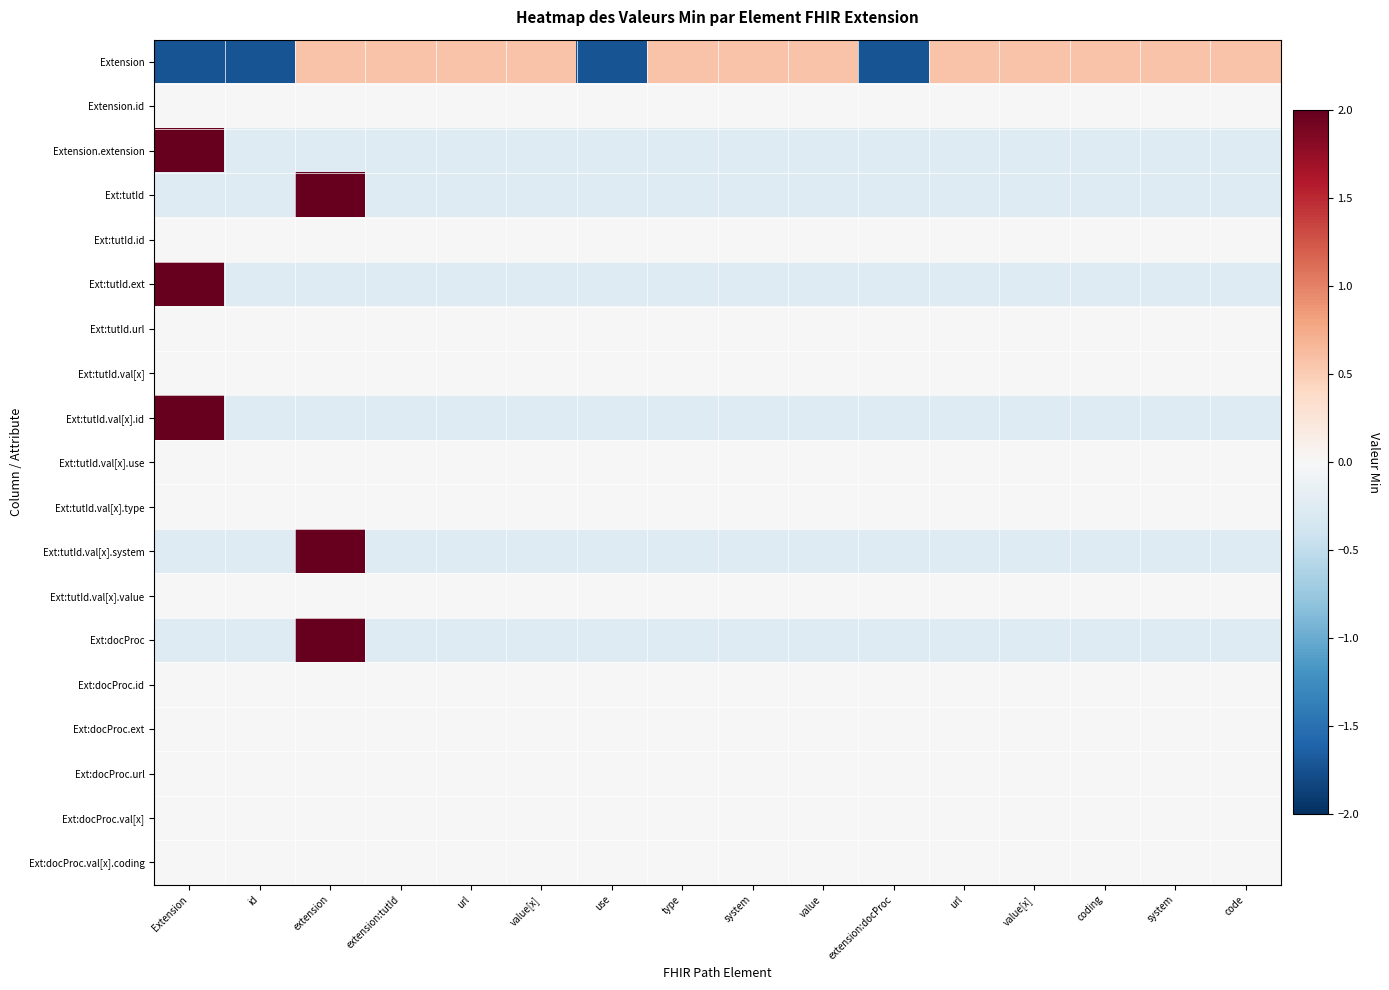

Reading right to left, extract all data points from this chart.

Extension: code=0.6	system=0.6	coding=0.6	value[x]=0.6	url=0.6	extension:docProc=-1.7	value=0.6	system=0.6	type=0.6	use=-1.7	value[x]=0.6	url=0.6	extension:tutId=0.6	extension=0.6	id=-1.7	Extension=-1.7
Extension.id: code=0.0	system=0.0	coding=0.0	value[x]=0.0	url=0.0	extension:docProc=0.0	value=0.0	system=0.0	type=0.0	use=0.0	value[x]=0.0	url=0.0	extension:tutId=0.0	extension=0.0	id=0.0	Extension=0.0
Extension.extension: code=-0.3	system=-0.3	coding=-0.3	value[x]=-0.3	url=-0.3	extension:docProc=-0.3	value=-0.3	system=-0.3	type=-0.3	use=-0.3	value[x]=-0.3	url=-0.3	extension:tutId=-0.3	extension=-0.3	id=-0.3	Extension=3.9
Ext:tutId: code=-0.3	system=-0.3	coding=-0.3	value[x]=-0.3	url=-0.3	extension:docProc=-0.3	value=-0.3	system=-0.3	type=-0.3	use=-0.3	value[x]=-0.3	url=-0.3	extension:tutId=-0.3	extension=3.9	id=-0.3	Extension=-0.3
Ext:tutId.id: code=0.0	system=0.0	coding=0.0	value[x]=0.0	url=0.0	extension:docProc=0.0	value=0.0	system=0.0	type=0.0	use=0.0	value[x]=0.0	url=0.0	extension:tutId=0.0	extension=0.0	id=0.0	Extension=0.0
Ext:tutId.ext: code=-0.3	system=-0.3	coding=-0.3	value[x]=-0.3	url=-0.3	extension:docProc=-0.3	value=-0.3	system=-0.3	type=-0.3	use=-0.3	value[x]=-0.3	url=-0.3	extension:tutId=-0.3	extension=-0.3	id=-0.3	Extension=3.9
Ext:tutId.url: code=0.0	system=0.0	coding=0.0	value[x]=0.0	url=0.0	extension:docProc=0.0	value=0.0	system=0.0	type=0.0	use=0.0	value[x]=0.0	url=0.0	extension:tutId=0.0	extension=0.0	id=0.0	Extension=0.0
Ext:tutId.val[x]: code=0.0	system=0.0	coding=0.0	value[x]=0.0	url=0.0	extension:docProc=0.0	value=0.0	system=0.0	type=0.0	use=0.0	value[x]=0.0	url=0.0	extension:tutId=0.0	extension=0.0	id=0.0	Extension=0.0
Ext:tutId.val[x].id: code=-0.3	system=-0.3	coding=-0.3	value[x]=-0.3	url=-0.3	extension:docProc=-0.3	value=-0.3	system=-0.3	type=-0.3	use=-0.3	value[x]=-0.3	url=-0.3	extension:tutId=-0.3	extension=-0.3	id=-0.3	Extension=3.9
Ext:tutId.val[x].use: code=0.0	system=0.0	coding=0.0	value[x]=0.0	url=0.0	extension:docProc=0.0	value=0.0	system=0.0	type=0.0	use=0.0	value[x]=0.0	url=0.0	extension:tutId=0.0	extension=0.0	id=0.0	Extension=0.0
Ext:tutId.val[x].type: code=0.0	system=0.0	coding=0.0	value[x]=0.0	url=0.0	extension:docProc=0.0	value=0.0	system=0.0	type=0.0	use=0.0	value[x]=0.0	url=0.0	extension:tutId=0.0	extension=0.0	id=0.0	Extension=0.0
Ext:tutId.val[x].system: code=-0.3	system=-0.3	coding=-0.3	value[x]=-0.3	url=-0.3	extension:docProc=-0.3	value=-0.3	system=-0.3	type=-0.3	use=-0.3	value[x]=-0.3	url=-0.3	extension:tutId=-0.3	extension=3.9	id=-0.3	Extension=-0.3
Ext:tutId.val[x].value: code=0.0	system=0.0	coding=0.0	value[x]=0.0	url=0.0	extension:docProc=0.0	value=0.0	system=0.0	type=0.0	use=0.0	value[x]=0.0	url=0.0	extension:tutId=0.0	extension=0.0	id=0.0	Extension=0.0
Ext:docProc: code=-0.3	system=-0.3	coding=-0.3	value[x]=-0.3	url=-0.3	extension:docProc=-0.3	value=-0.3	system=-0.3	type=-0.3	use=-0.3	value[x]=-0.3	url=-0.3	extension:tutId=-0.3	extension=3.9	id=-0.3	Extension=-0.3
Ext:docProc.id: code=0.0	system=0.0	coding=0.0	value[x]=0.0	url=0.0	extension:docProc=0.0	value=0.0	system=0.0	type=0.0	use=0.0	value[x]=0.0	url=0.0	extension:tutId=0.0	extension=0.0	id=0.0	Extension=0.0
Ext:docProc.ext: code=0.0	system=0.0	coding=0.0	value[x]=0.0	url=0.0	extension:docProc=0.0	value=0.0	system=0.0	type=0.0	use=0.0	value[x]=0.0	url=0.0	extension:tutId=0.0	extension=0.0	id=0.0	Extension=0.0
Ext:docProc.url: code=0.0	system=0.0	coding=0.0	value[x]=0.0	url=0.0	extension:docProc=0.0	value=0.0	system=0.0	type=0.0	use=0.0	value[x]=0.0	url=0.0	extension:tutId=0.0	extension=0.0	id=0.0	Extension=0.0
Ext:docProc.val[x]: code=0.0	system=0.0	coding=0.0	value[x]=0.0	url=0.0	extension:docProc=0.0	value=0.0	system=0.0	type=0.0	use=0.0	value[x]=0.0	url=0.0	extension:tutId=0.0	extension=0.0	id=0.0	Extension=0.0
Ext:docProc.val[x].coding: code=0.0	system=0.0	coding=0.0	value[x]=0.0	url=0.0	extension:docProc=0.0	value=0.0	system=0.0	type=0.0	use=0.0	value[x]=0.0	url=0.0	extension:tutId=0.0	extension=0.0	id=0.0	Extension=0.0